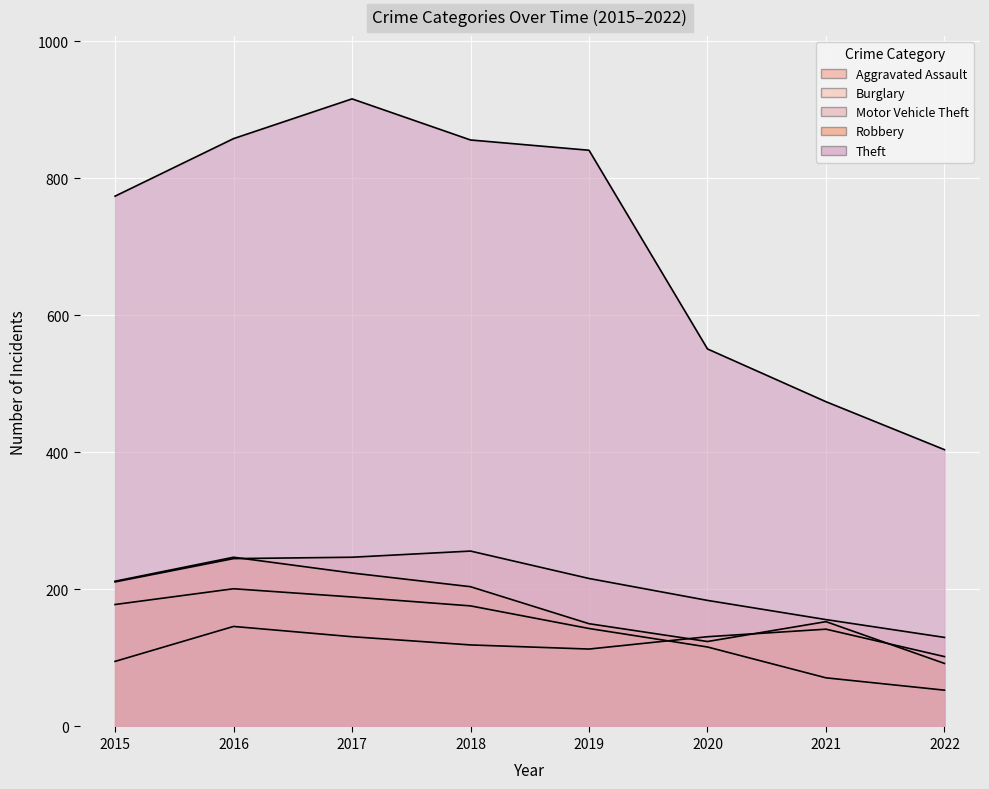

Reading left to right, what are all the values shown in this chart?

Aggravated Assault: 95	146	131	119	113	131	142	102
Burglary: 178	201	189	176	143	116	71	53
Motor Vehicle Theft: 211	245	247	256	216	184	156	130
Robbery: 212	247	224	204	150	124	153	92
Theft: 774	858	916	856	841	551	474	404